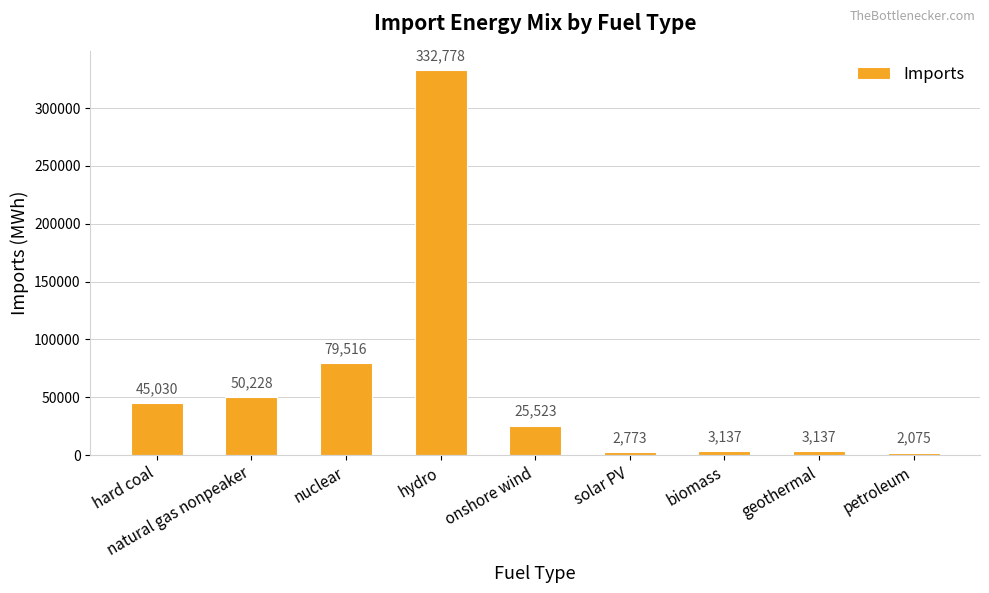

Which category has the highest value across all series?

hydro